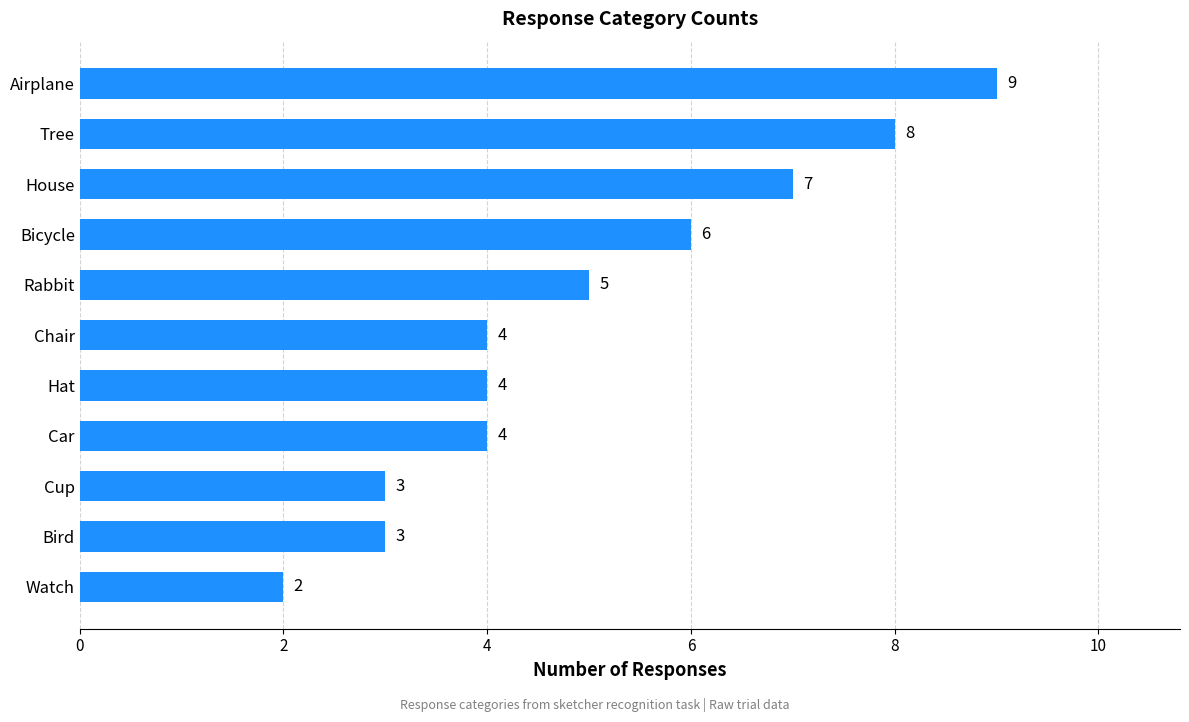

How many bars are there in total?

11